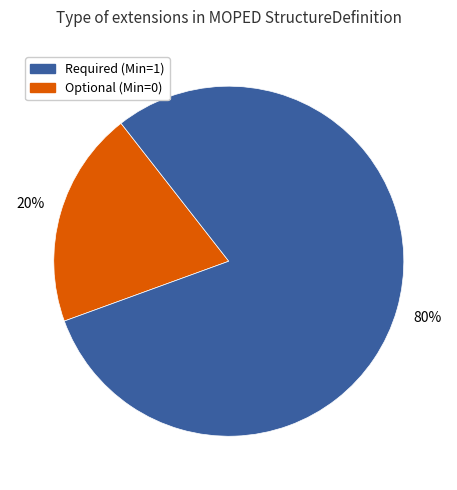

Is there any slice that represents more than half of the pie?

Yes